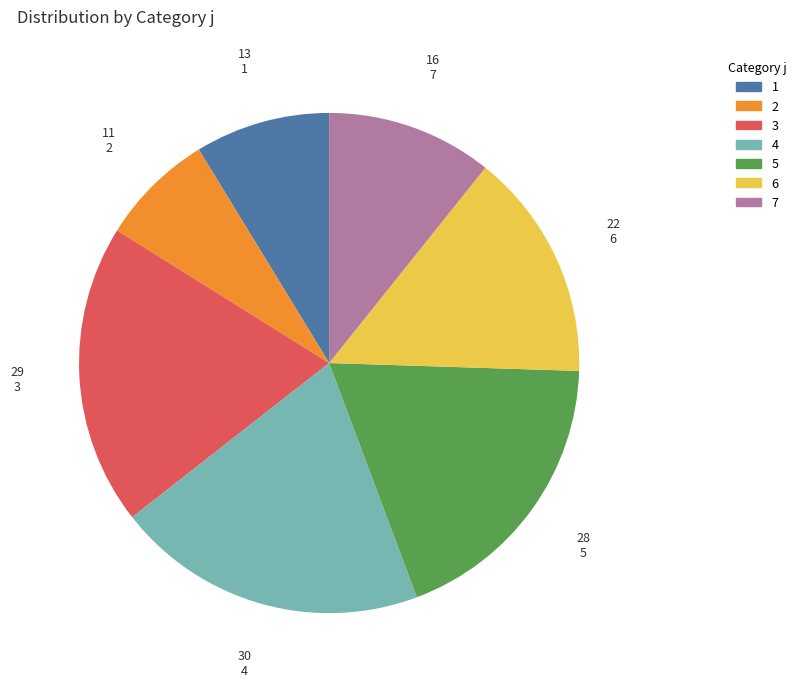

Combined, do 2 and 3 account for over 50%?

No